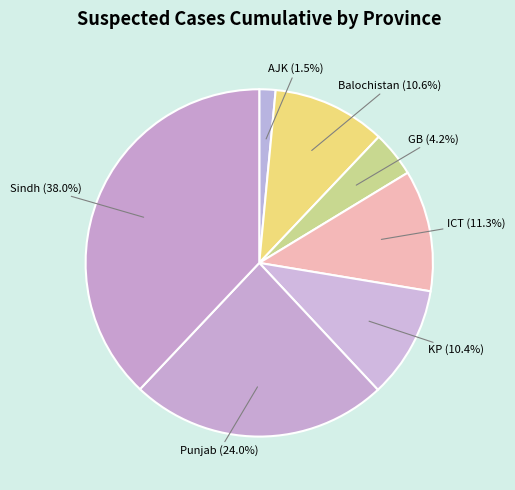

How many slices are in this pie chart?

7